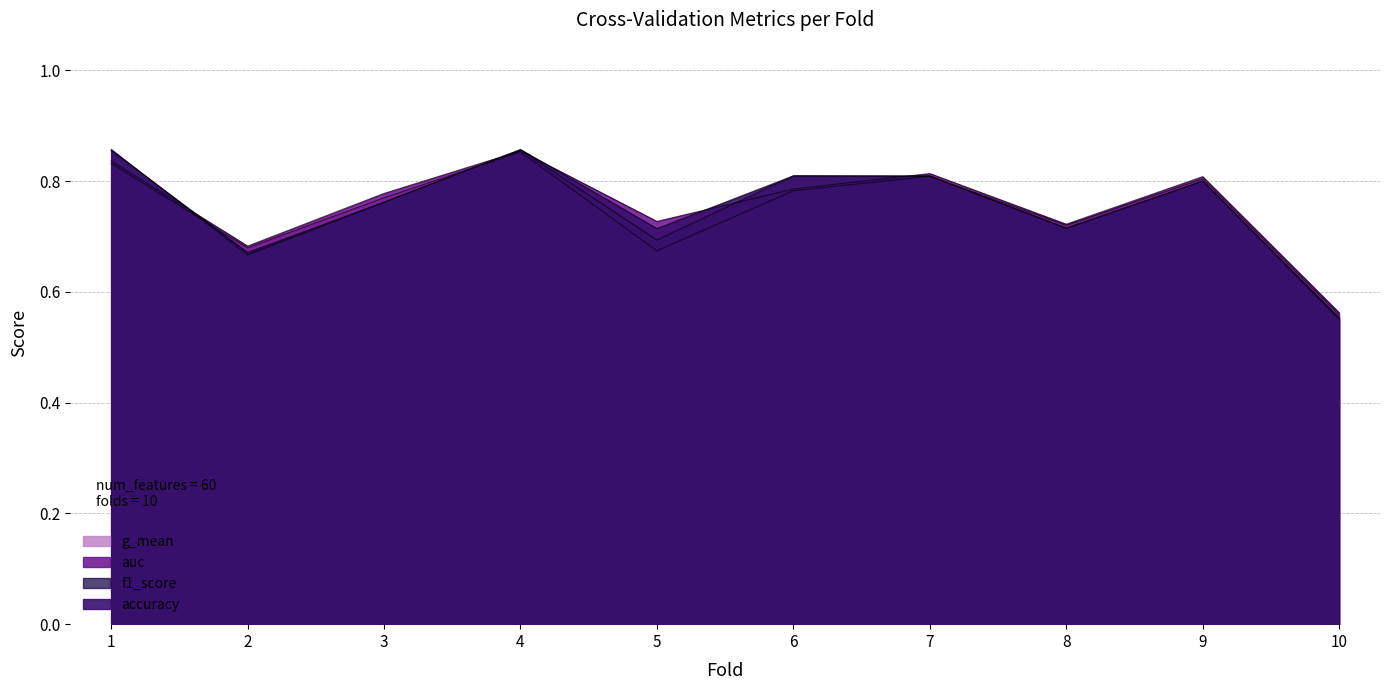

At 8, list the series in order from smallest to largest.

accuracy, f1_score, g_mean, auc